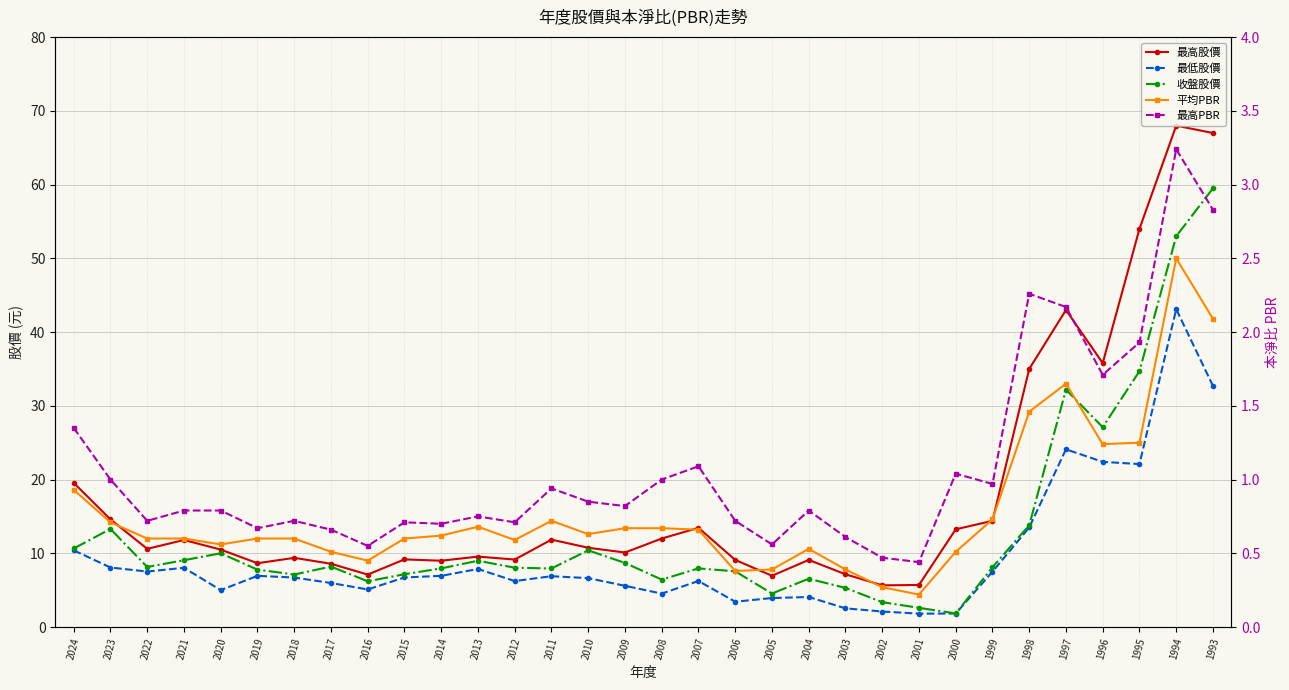

Reading left to right, transcribe all the data shown in this chart.

最高股價: 2024=19.6	2023=14.6	2022=10.6	2021=11.8	2020=10.5	2019=8.7	2018=9.4	2017=8.6	2016=7.1	2015=9.2	2014=9.0	2013=9.6	2012=9.2	2011=11.8	2010=10.8	2009=10.1	2008=12.0	2007=13.4	2006=9.1	2005=7.0	2004=9.1	2003=7.2	2002=5.7	2001=5.7	2000=13.2	1999=14.4	1998=35.0	1997=43.0	1996=35.8	1995=54.0	1994=68.0	1993=67.0
最低股價: 2024=10.4	2023=8.1	2022=7.5	2021=8.0	2020=5.0	2019=6.9	2018=6.7	2017=6.0	2016=5.1	2015=6.7	2014=6.9	2013=7.9	2012=6.2	2011=6.9	2010=6.6	2009=5.6	2008=4.5	2007=6.2	2006=3.4	2005=3.9	2004=4.1	2003=2.5	2002=2.1	2001=1.8	2000=1.8	1999=7.5	1998=13.5	1997=24.1	1996=22.4	1995=22.1	1994=43.1	1993=32.7
收盤股價: 2024=10.7	2023=13.3	2022=8.1	2021=9.1	2020=10.0	2019=7.8	2018=7.1	2017=8.2	2016=6.2	2015=7.2	2014=8.0	2013=9.0	2012=8.0	2011=7.9	2010=10.4	2009=8.7	2008=6.4	2007=8.0	2006=7.5	2005=4.5	2004=6.5	2003=5.3	2002=3.4	2001=2.6	2000=1.8	1999=8.1	1998=13.8	1997=32.2	1996=27.1	1995=34.7	1994=53.0	1993=59.5
平均PBR: 2024=0.9	2023=0.7	2022=0.6	2021=0.6	2020=0.6	2019=0.6	2018=0.6	2017=0.5	2016=0.5	2015=0.6	2014=0.6	2013=0.7	2012=0.6	2011=0.7	2010=0.6	2009=0.7	2008=0.7	2007=0.7	2006=0.4	2005=0.4	2004=0.5	2003=0.4	2002=0.3	2001=0.2	2000=0.5	1999=0.7	1998=1.5	1997=1.6	1996=1.2	1995=1.2	1994=2.5	1993=2.1
最高PBR: 2024=1.4	2023=1.0	2022=0.7	2021=0.8	2020=0.8	2019=0.7	2018=0.7	2017=0.7	2016=0.6	2015=0.7	2014=0.7	2013=0.8	2012=0.7	2011=0.9	2010=0.8	2009=0.8	2008=1.0	2007=1.1	2006=0.7	2005=0.6	2004=0.8	2003=0.6	2002=0.5	2001=0.4	2000=1.0	1999=1.0	1998=2.3	1997=2.2	1996=1.7	1995=1.9	1994=3.2	1993=2.8